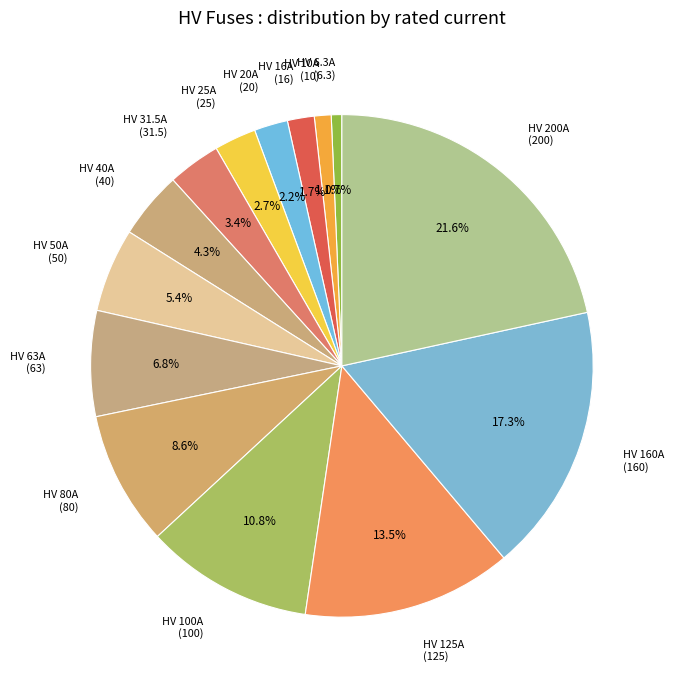

How many segments does this pie chart have?

14